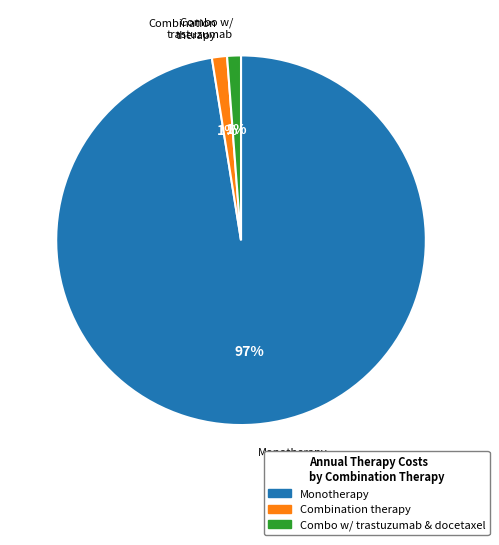

How many segments does this pie chart have?

3